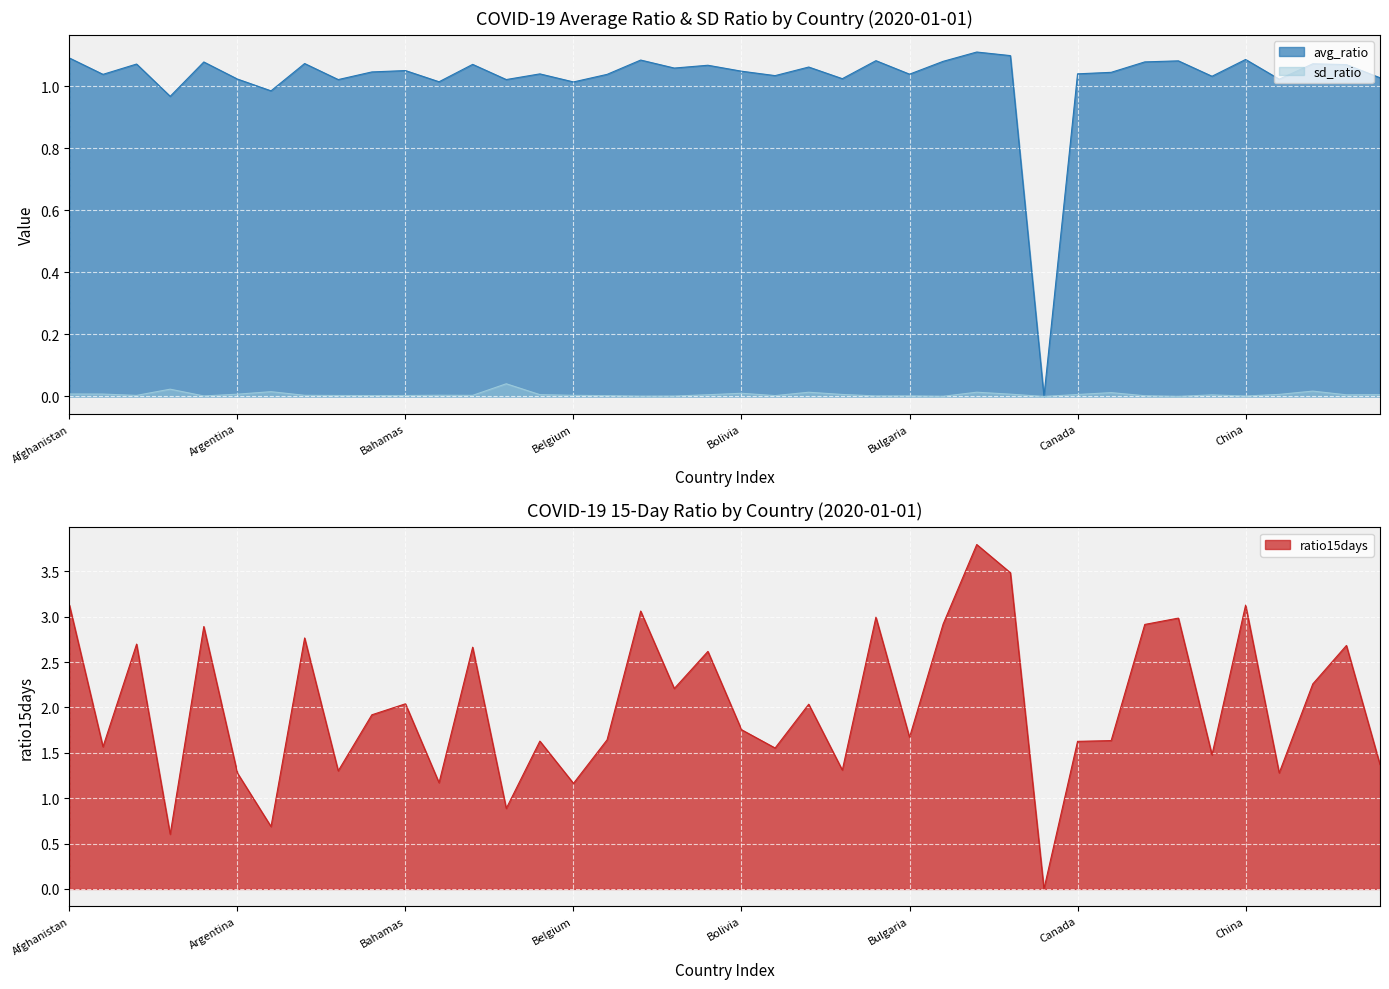

What is the label of the 16th point from the left?

Belgium